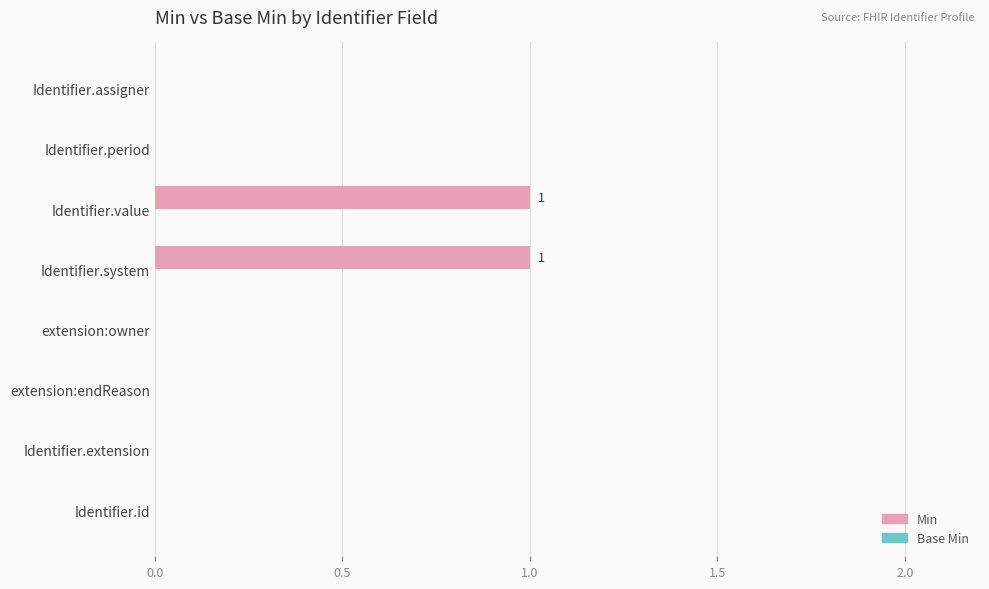

The value at Identifier.id is 0. True or false?

True